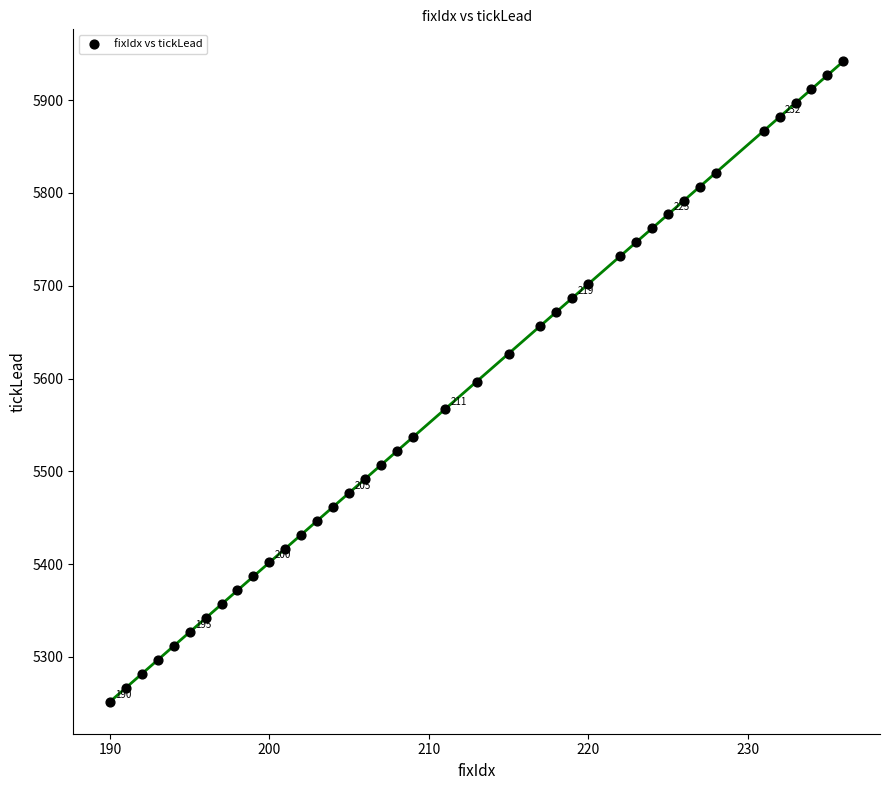

What is the range of X values (max minus min)?

46.0